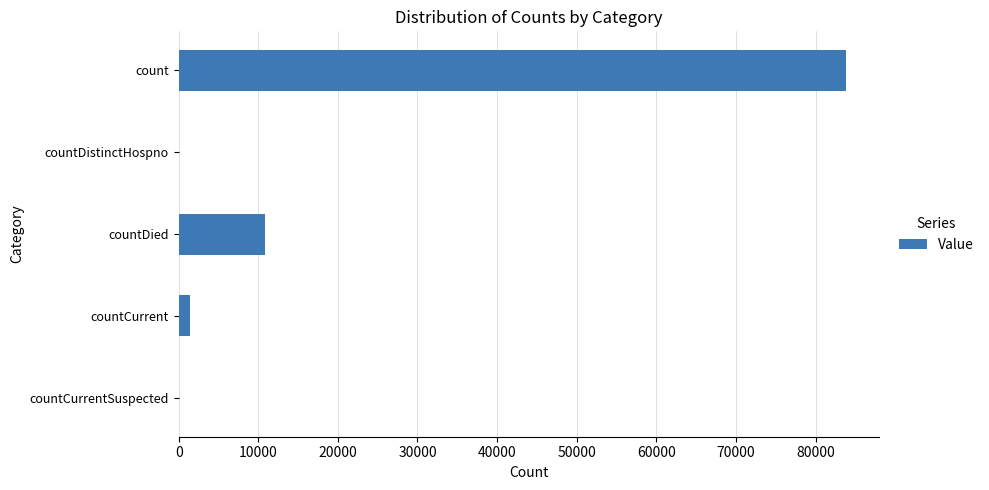

What is the greatest value displayed?

83837